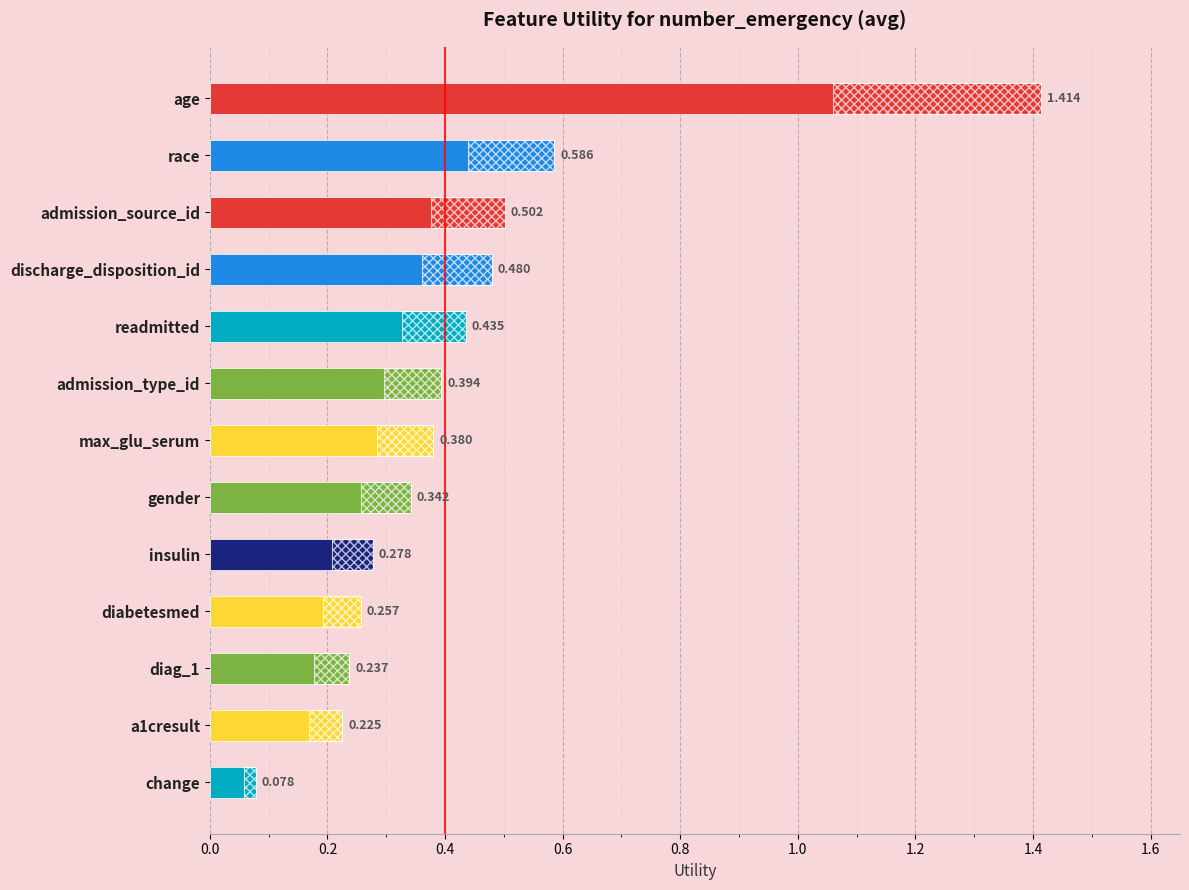

Count the number of data series in this chart.

1